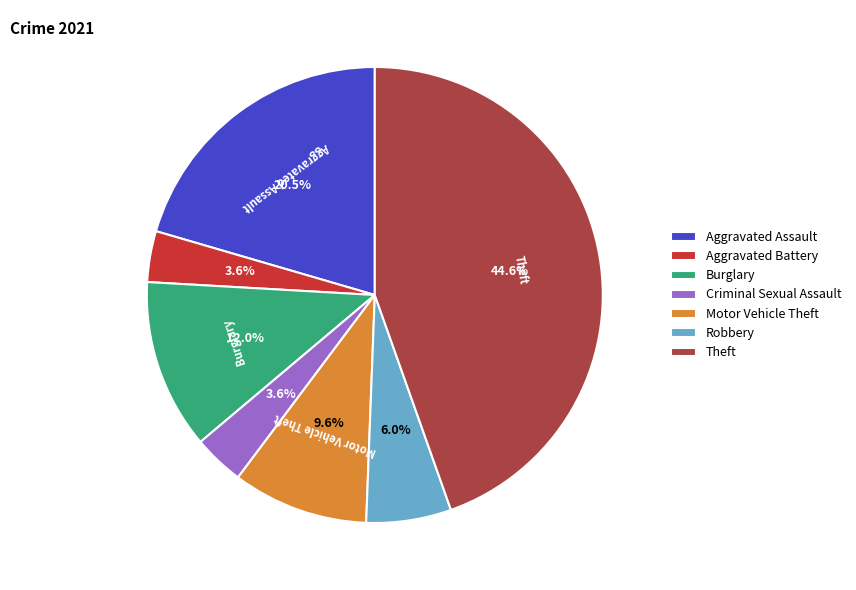

Which slice is the largest?

Theft